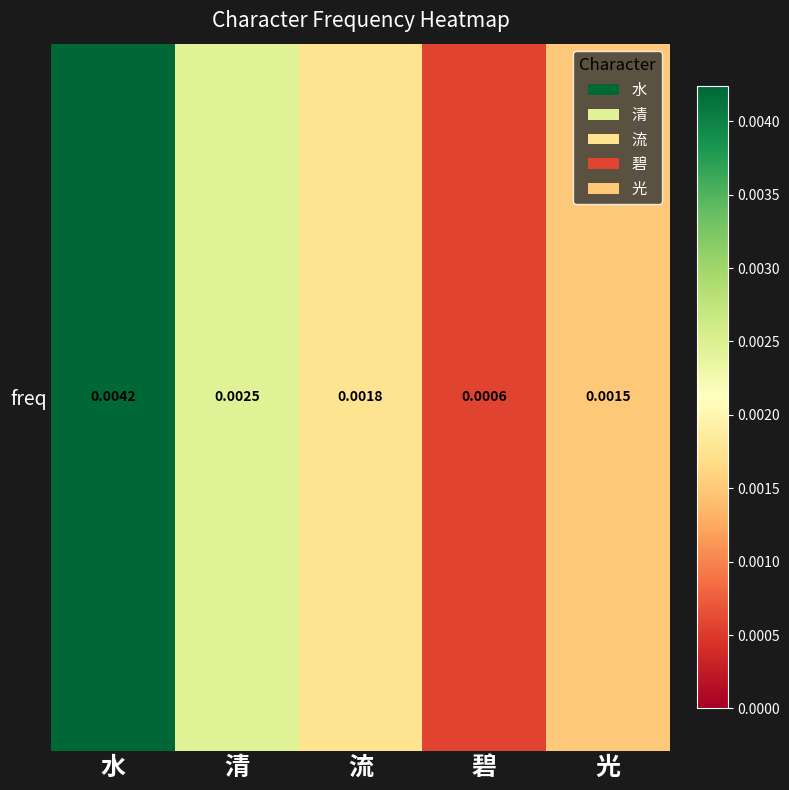

List the labels in order of value, largest first.

水, 清, 流, 光, 碧